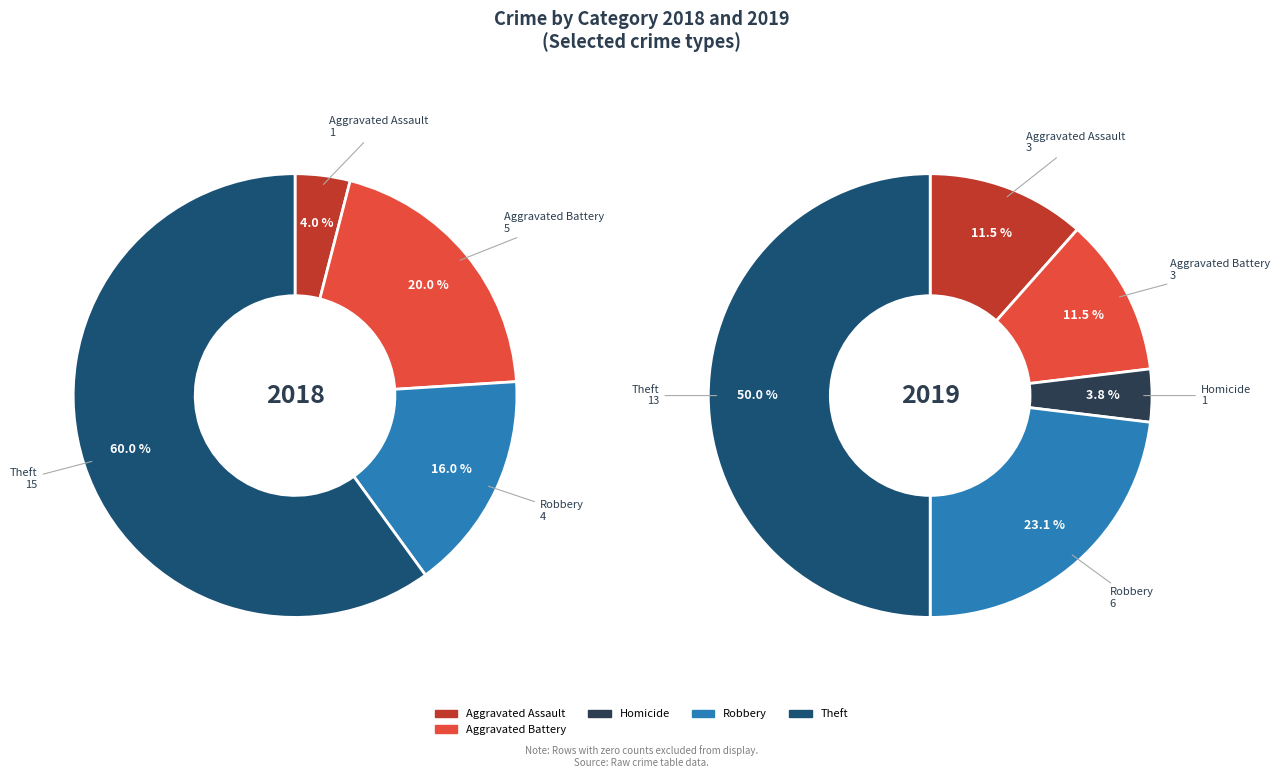

Is it true that Theft is 50% of the pie?

True